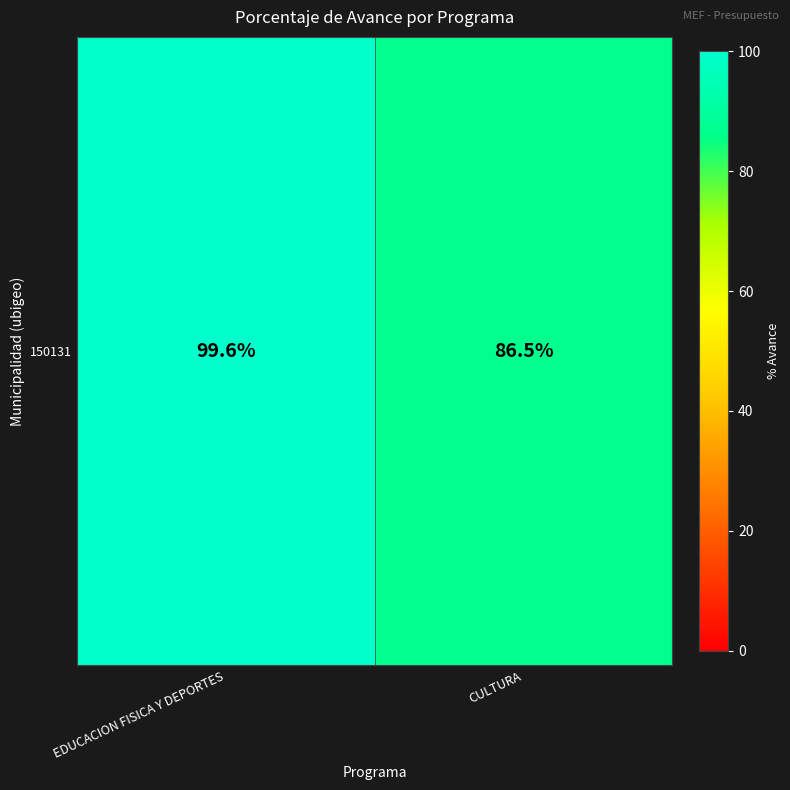

What is the approximate value at EDUCACION FISICA Y DEPORTES?

99.6